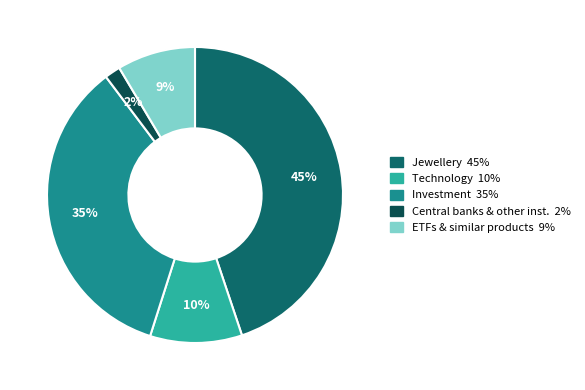

To the nearest percent, what portion does Jewellery represent?

45%